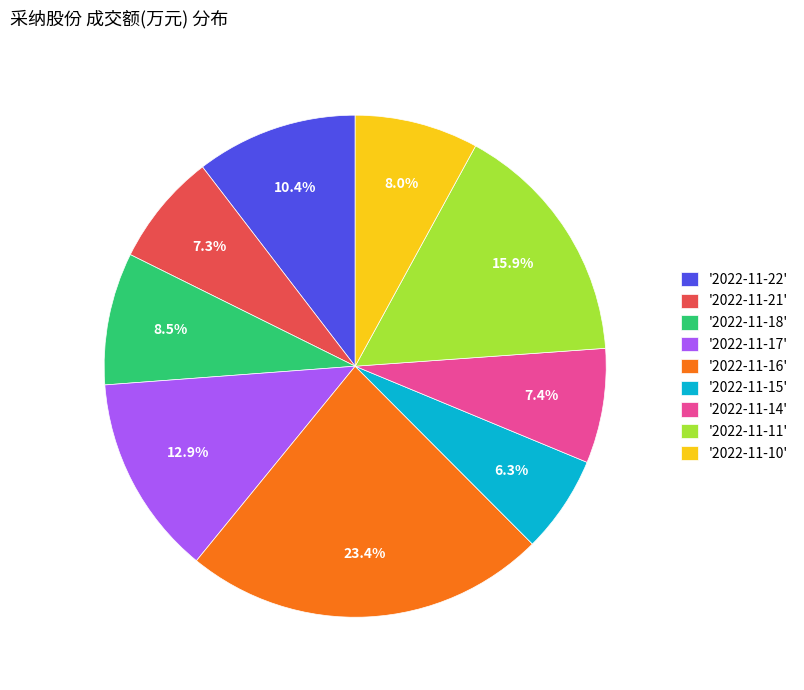

Count the number of slices in the pie.

9